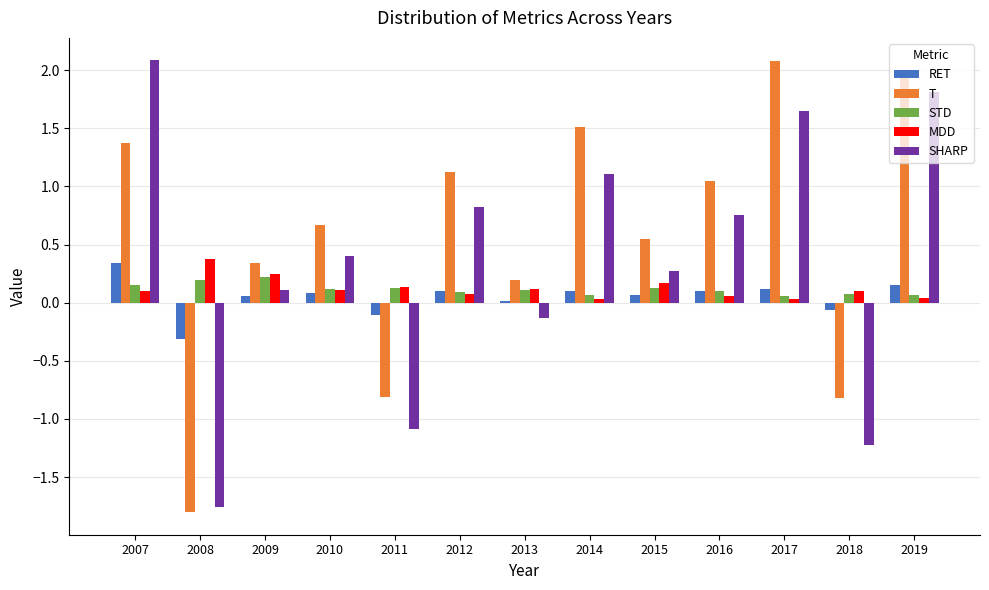

True or false: RET has a value of 0.1 at 2009.

True